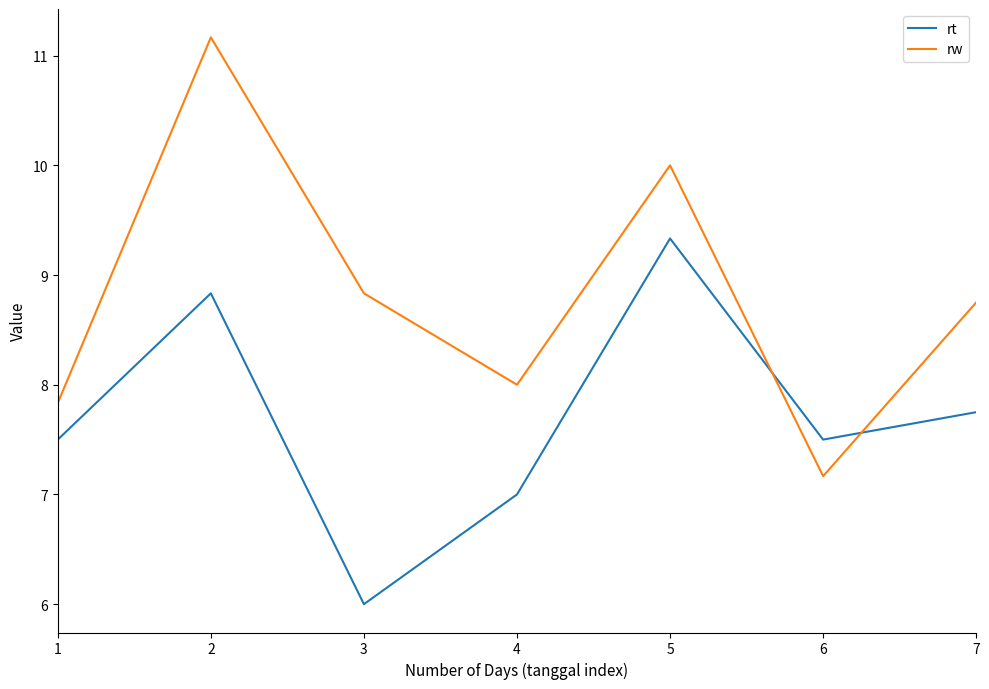

What is the total value across all series at 6?

14.7